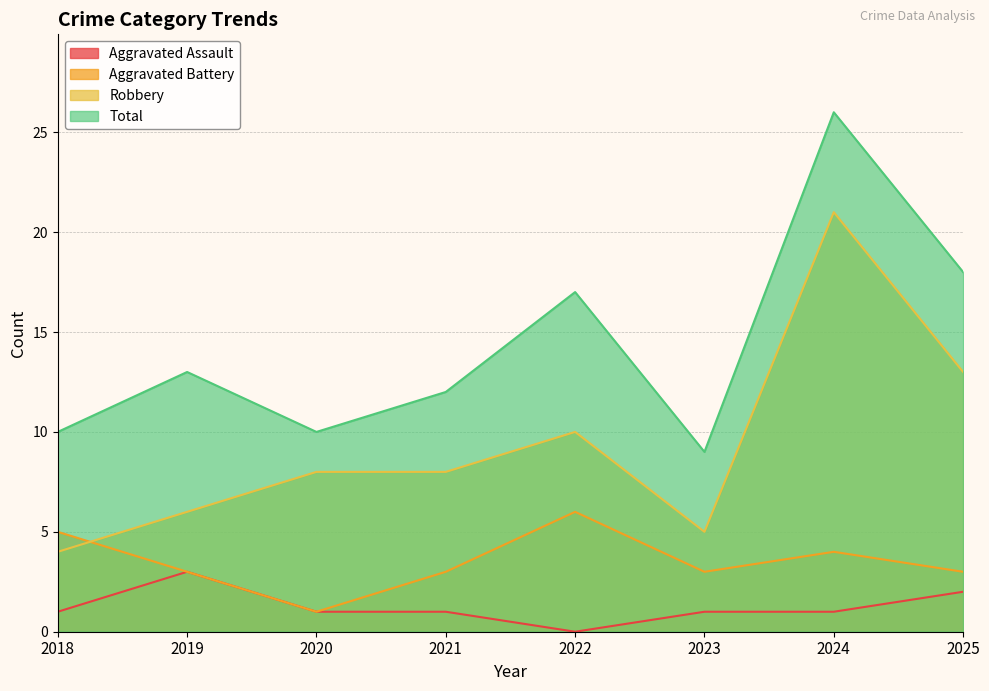

What is the approximate value of Aggravated Battery at 2021?

3